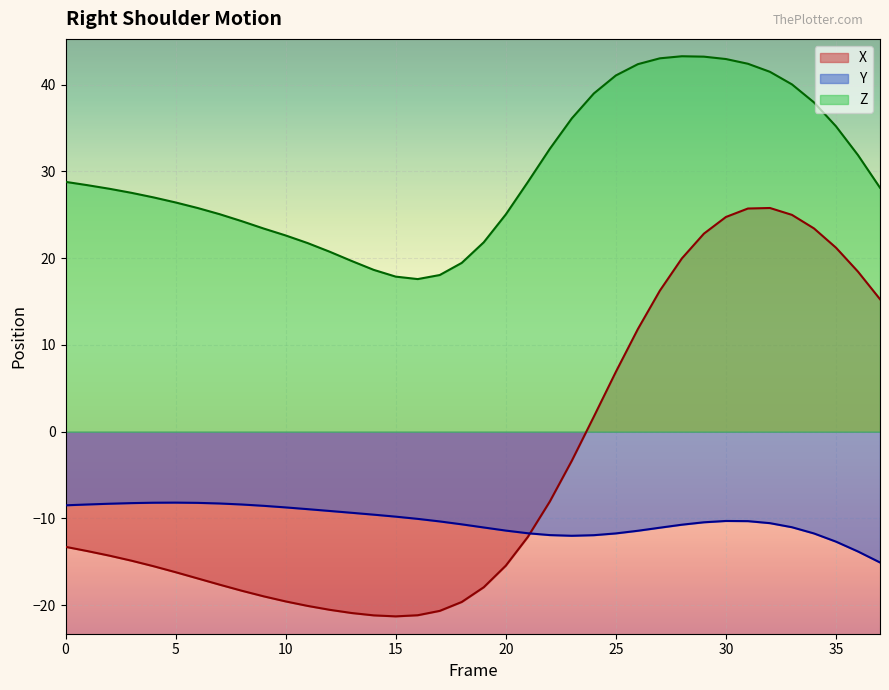

How many categories are shown in the chart?

38